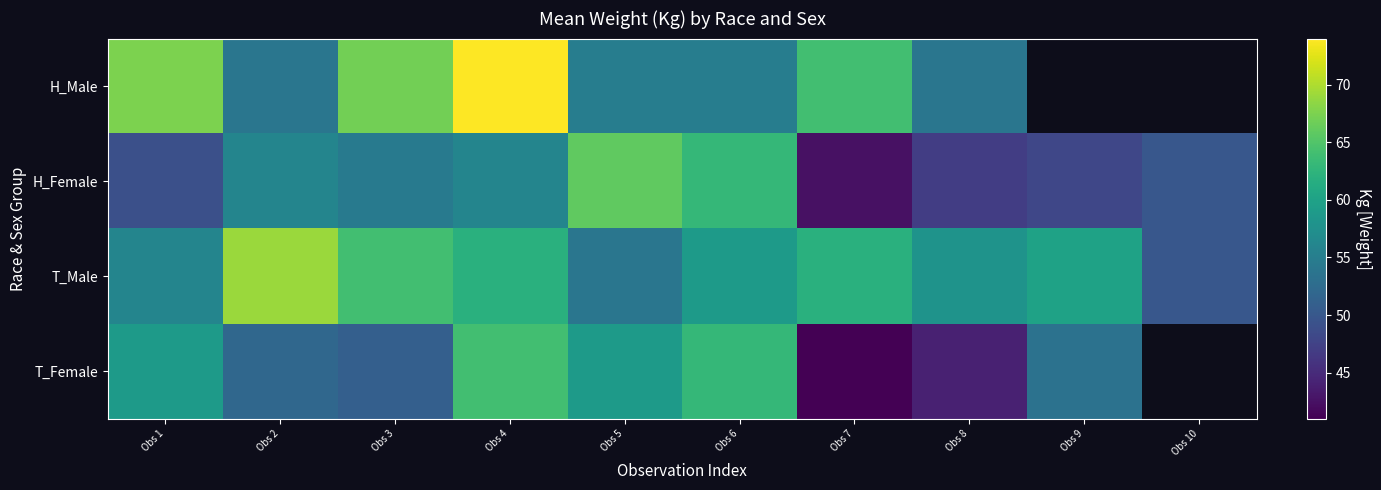

Which series has the largest total across all categories?

T_Male